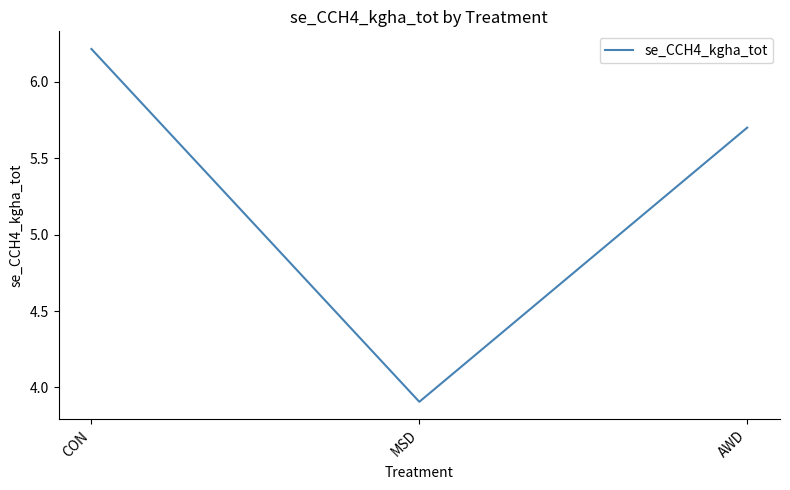

Reading right to left, what are all the values shown in this chart?

5.7	3.9	6.2